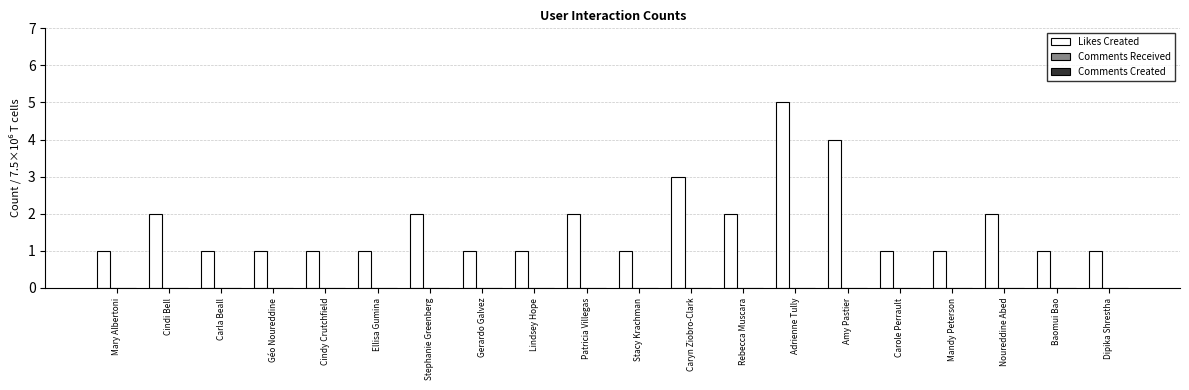

True or false: the data shows 1 at Cindi Bell.

False